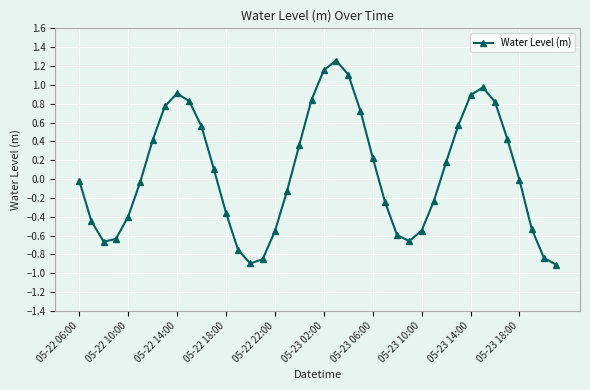

True or false: there are more than 0 points higher than both neighbors.

True